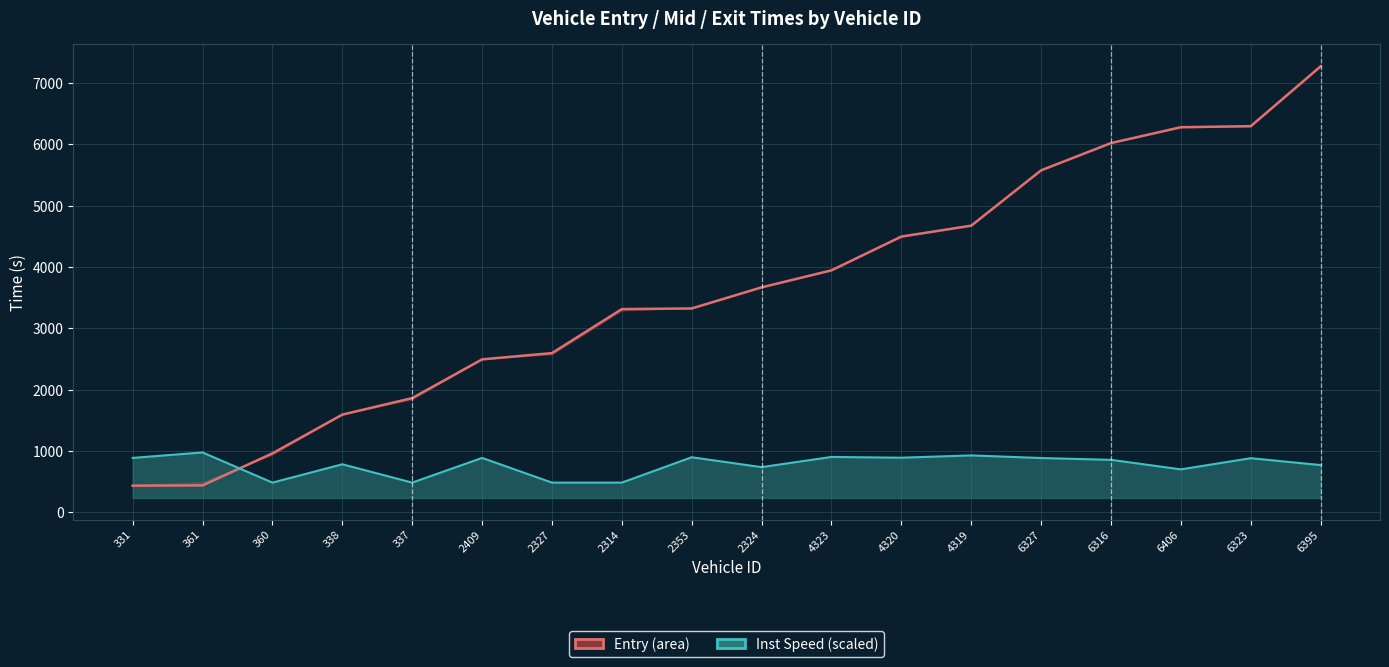

At which label does entry_line reach its minimum?

331